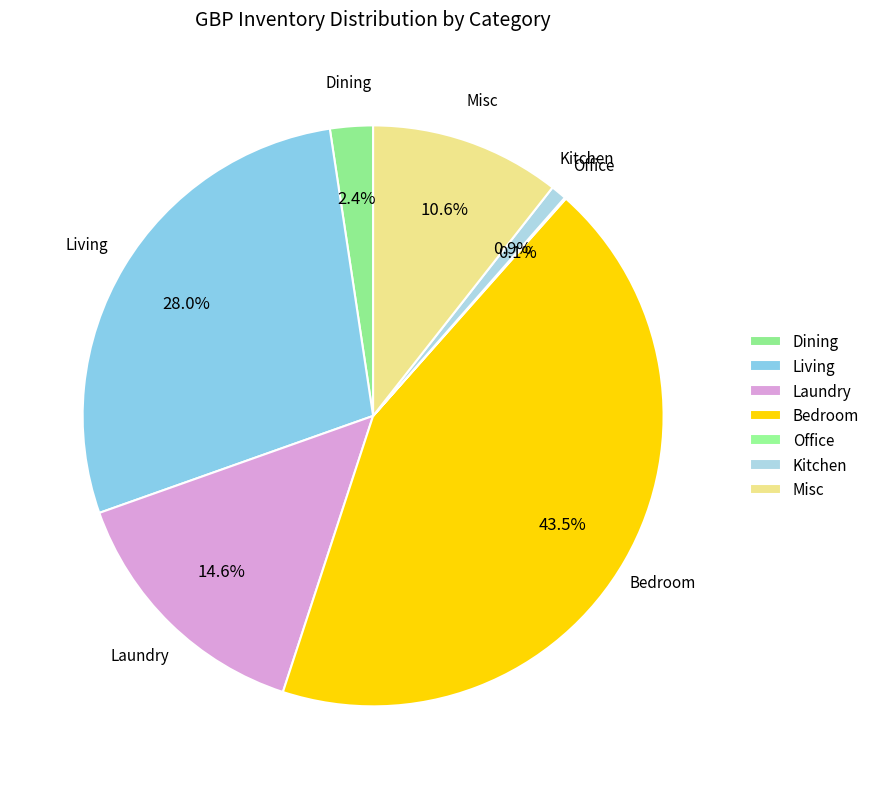

What is the change in value from Living to Kitchen?

-12276.3